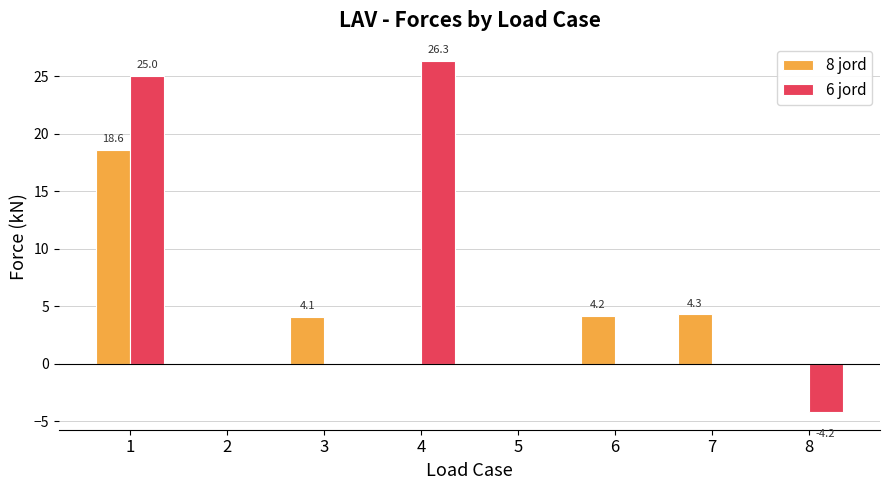

Are the bars grouped side by side (vs. stacked)?

Yes